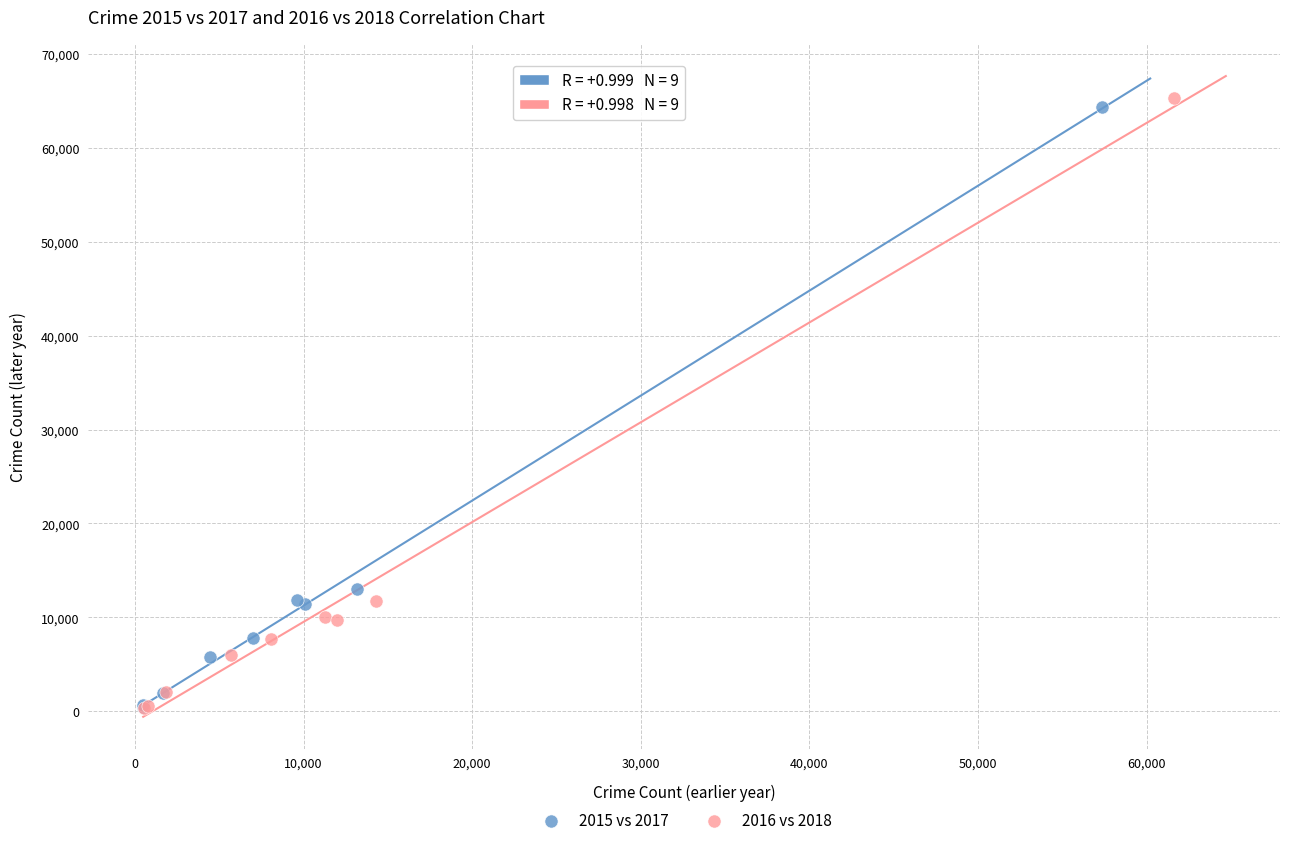

Which series reaches the maximum Y coordinate?

2016 vs 2018